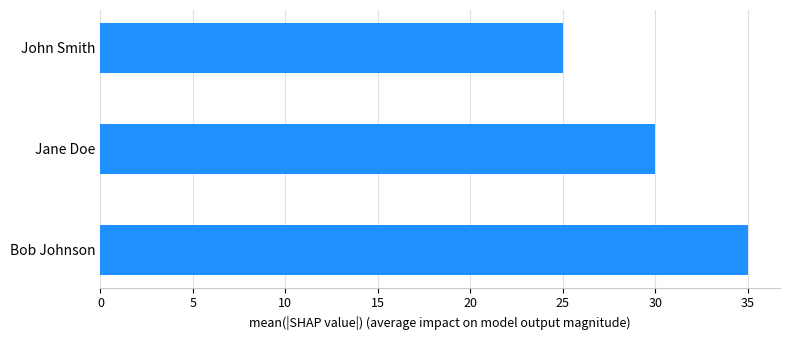

What is the difference between the values at Bob Johnson and John Smith?

10